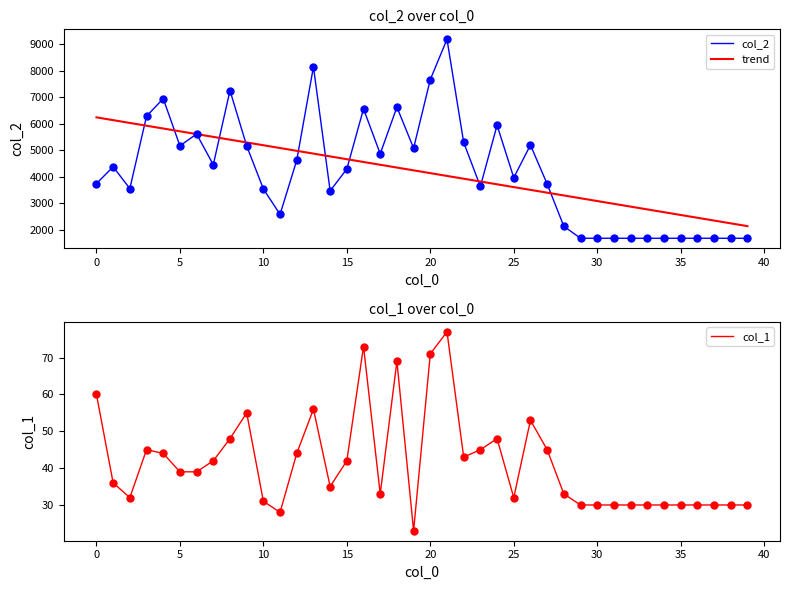

What is the minimum value for trend?

2138.4